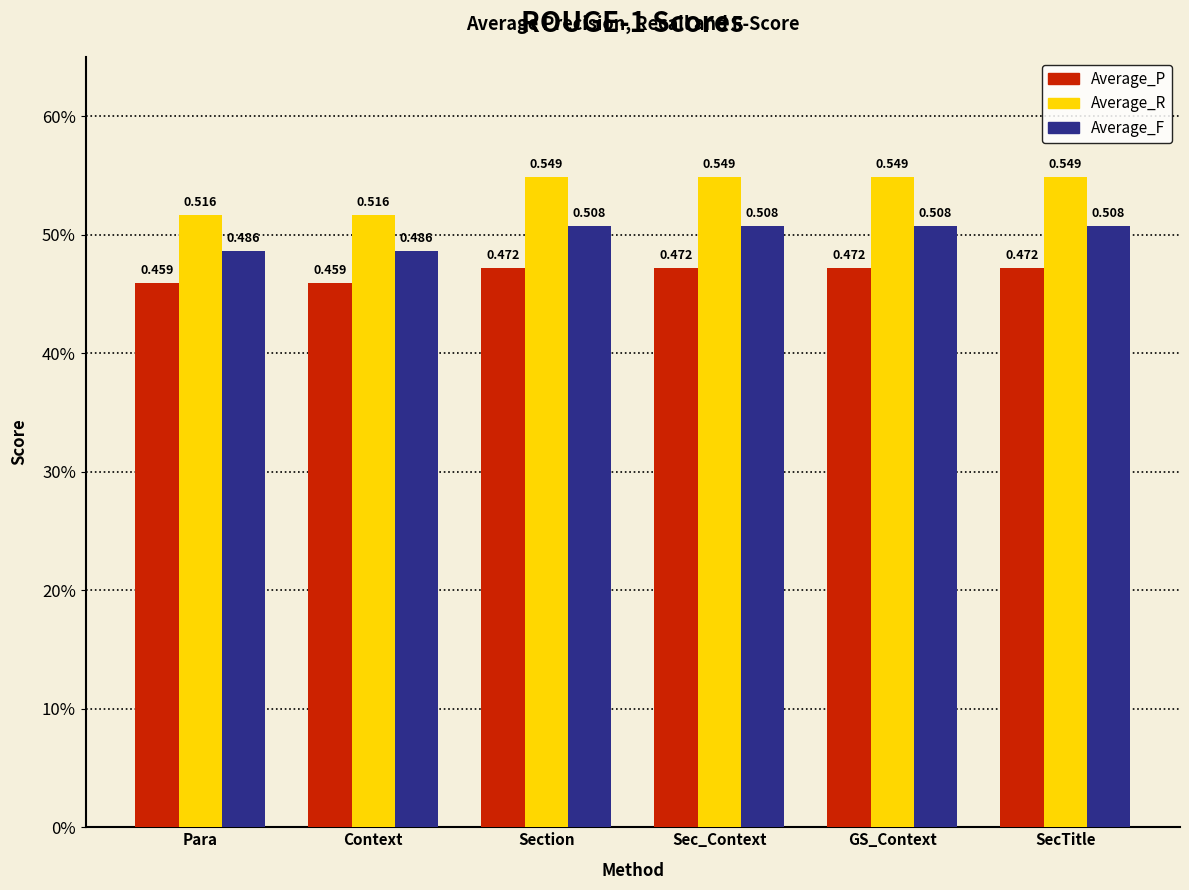

At which label is Average_F closest to 0?

Para